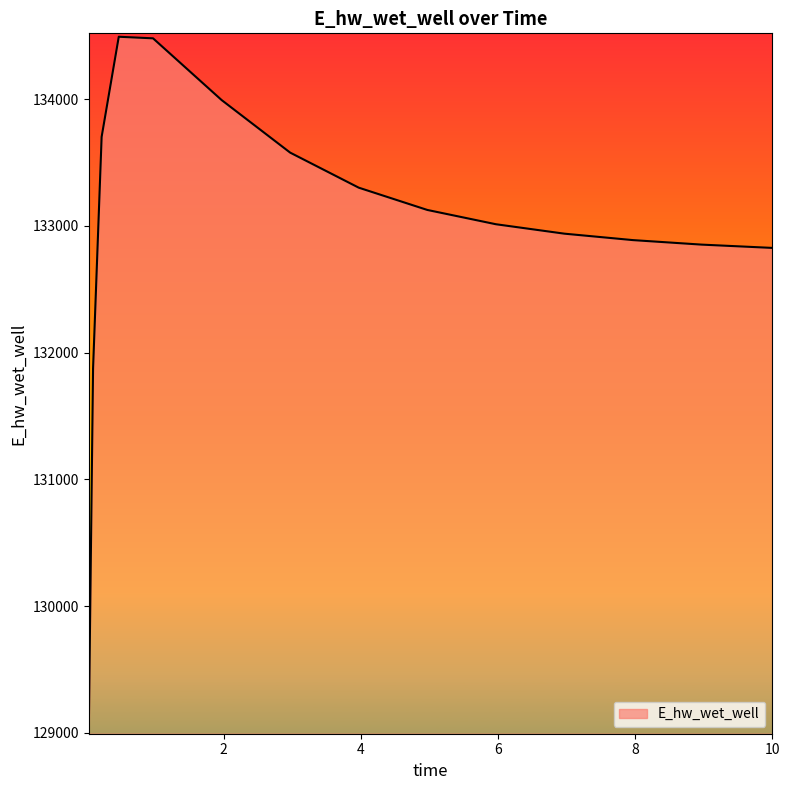

What is the minimum value shown in the chart?

129019.4